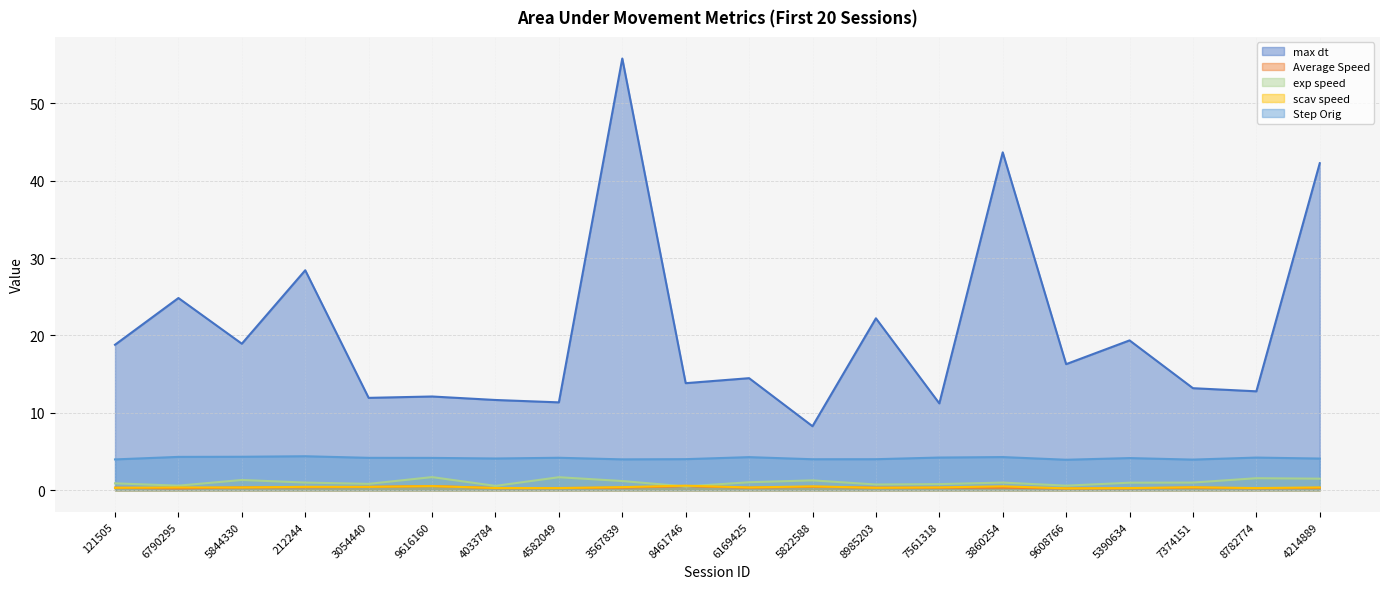

Reading left to right, transcribe all the data shown in this chart.

max dt: 18.8	24.8	18.9	28.4	11.9	12.1	11.7	11.4	55.8	13.8	14.5	8.3	22.2	11.2	43.7	16.3	19.4	13.2	12.8	42.3
Average Speed: 0.3	0.2	0.4	0.4	0.4	0.6	0.3	0.3	0.3	0.5	0.3	0.5	0.3	0.3	0.3	0.2	0.3	0.3	0.3	0.3
exp speed: 0.9	0.6	1.3	1.0	0.8	1.7	0.6	1.7	1.2	0.5	1.0	1.3	0.8	0.8	1.0	0.6	1.0	1.0	1.6	1.5
scav speed: 0.3	0.4	0.4	0.4	0.4	0.5	0.3	0.3	0.4	0.6	0.4	0.5	0.3	0.4	0.5	0.3	0.3	0.4	0.3	0.4
Step Orig: 4.0	4.3	4.3	4.4	4.2	4.2	4.1	4.2	4.0	4.0	4.3	4.0	4.0	4.2	4.3	3.9	4.2	4.0	4.2	4.1